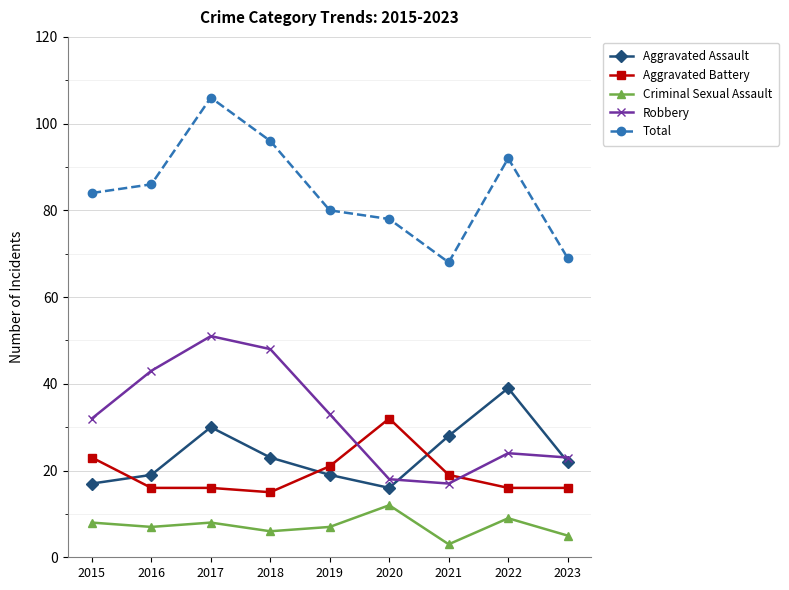

What is the sum of all Aggravated Battery values?

174